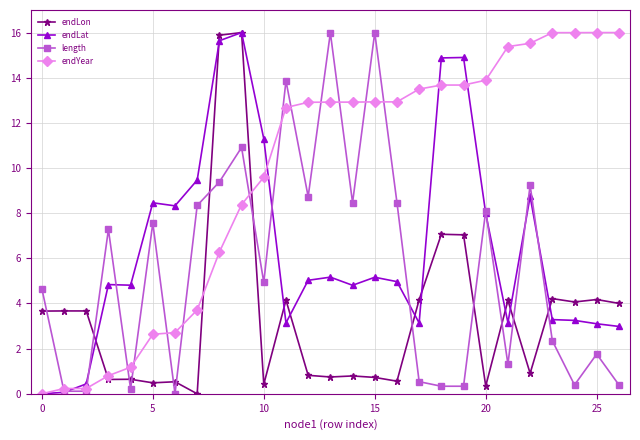

Which series has the largest total across all categories?

endYear